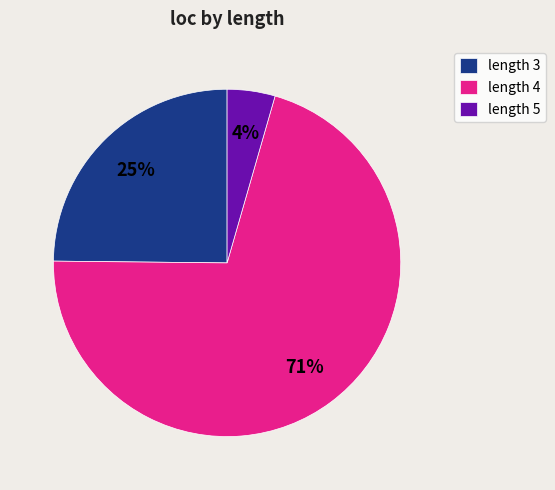

To the nearest percent, what portion does length 4 represent?

71%